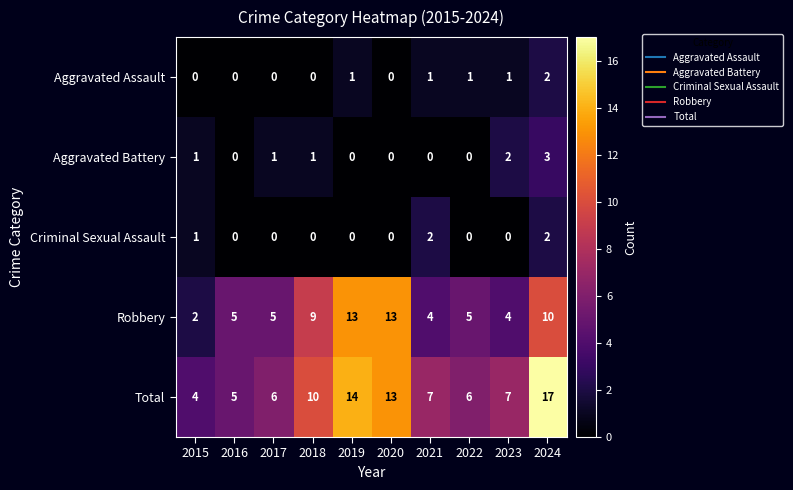

What is the maximum value shown in the chart?

17